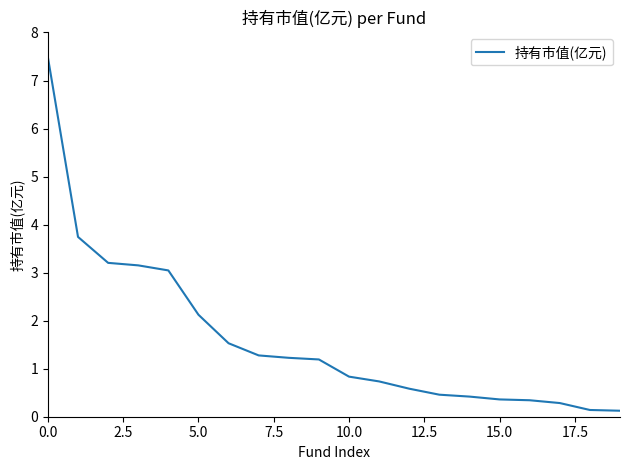

What is the greatest value displayed?

7.5